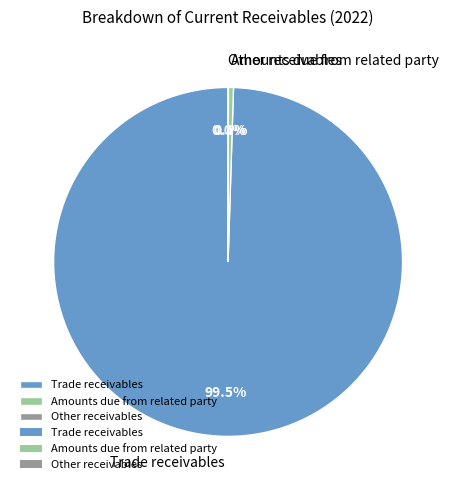

What is the ratio of the value at Trade receivables to the value at Amounts due from related party?

214.1